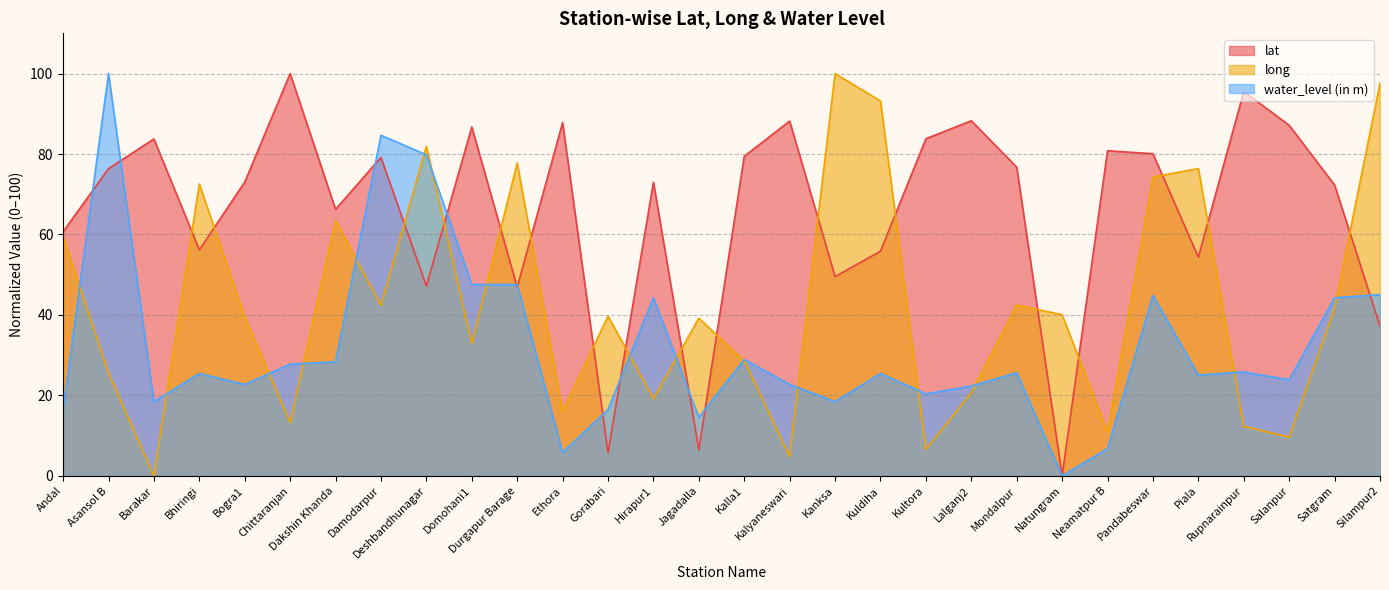

What is the spread (max minus min) of values at Domohani1?

53.9